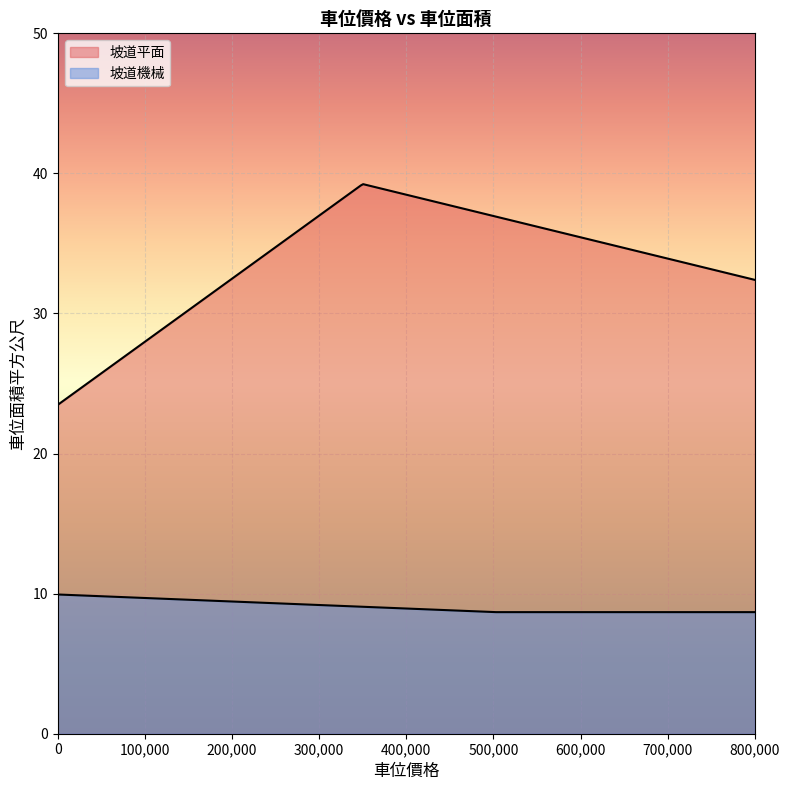

At which label is 坡道機械 closest to 9?

350000